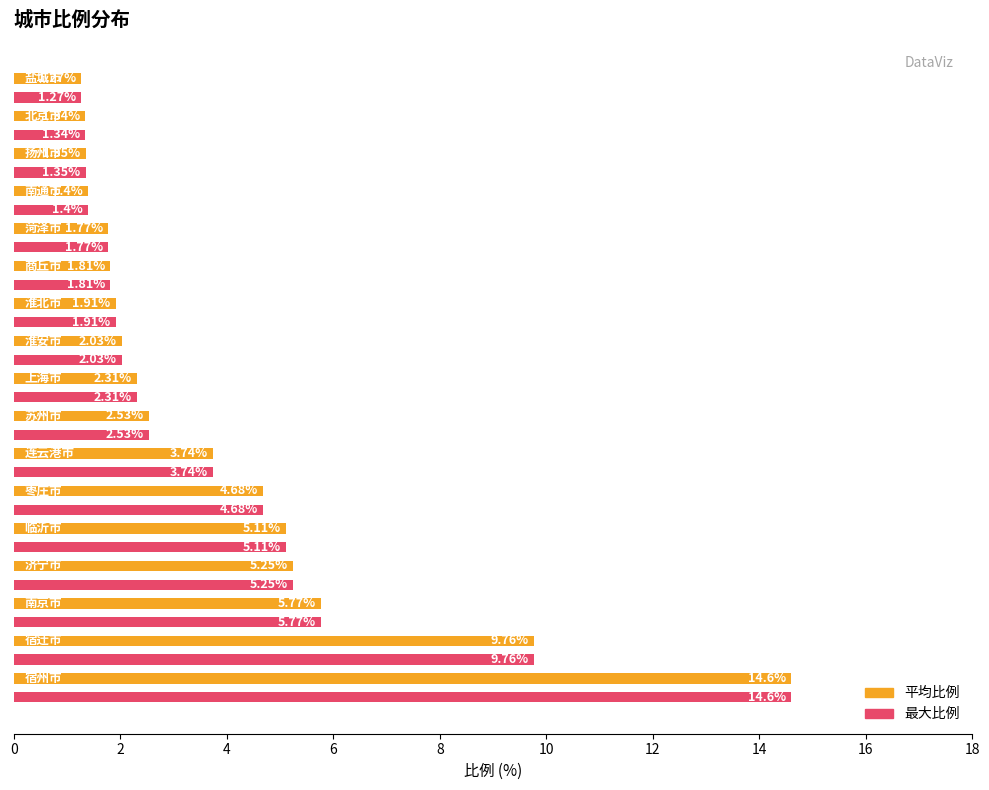

What is the average value of the 平均比例 series?

3.9